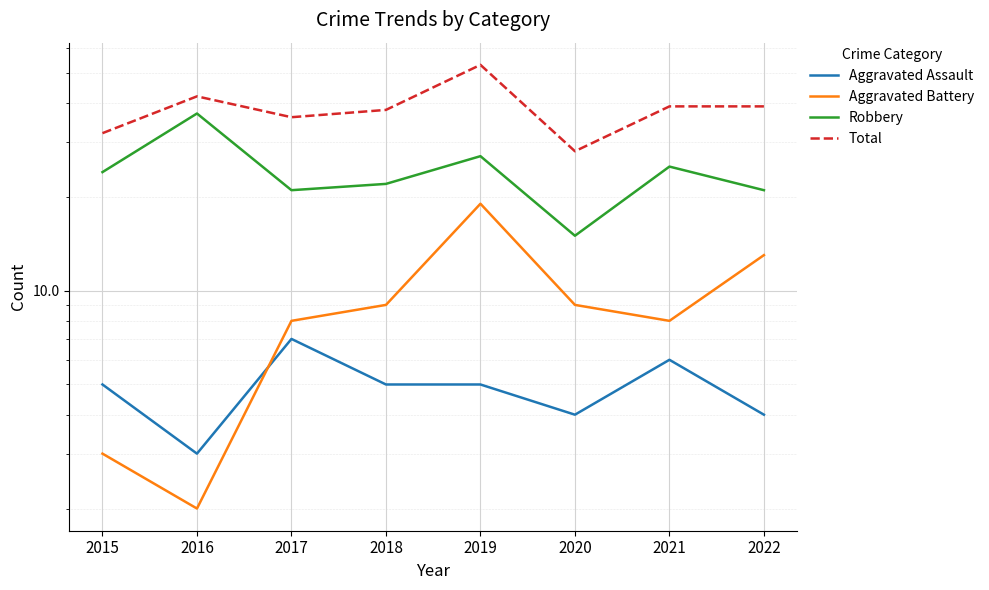

The Aggravated Assault series shows 7 at 2017. True or false?

True